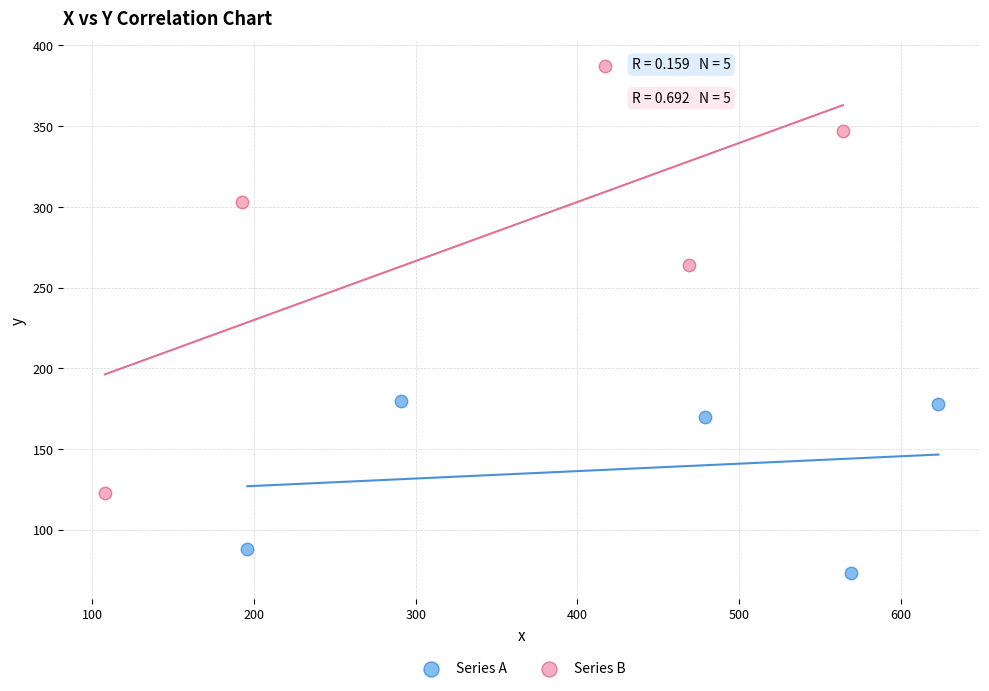

Which series contains the lowest Y value?

Series A